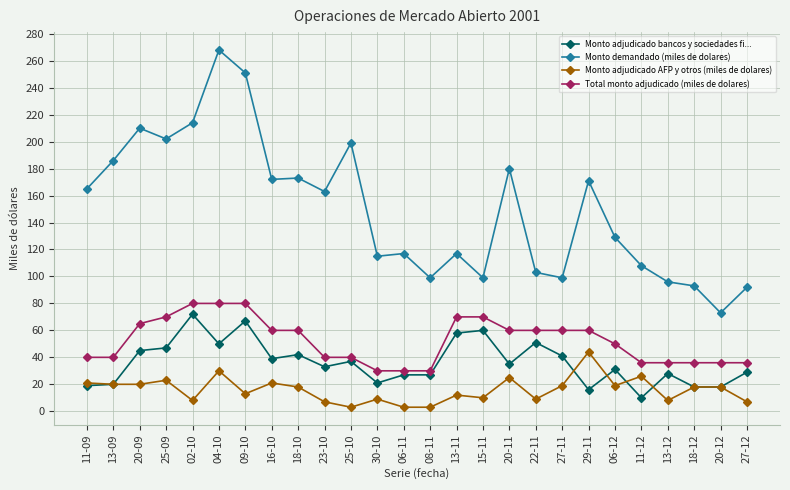

True or false: Monto adjudicado AFP y otros (miles de dolares) has more than 1 interior local peaks.

True